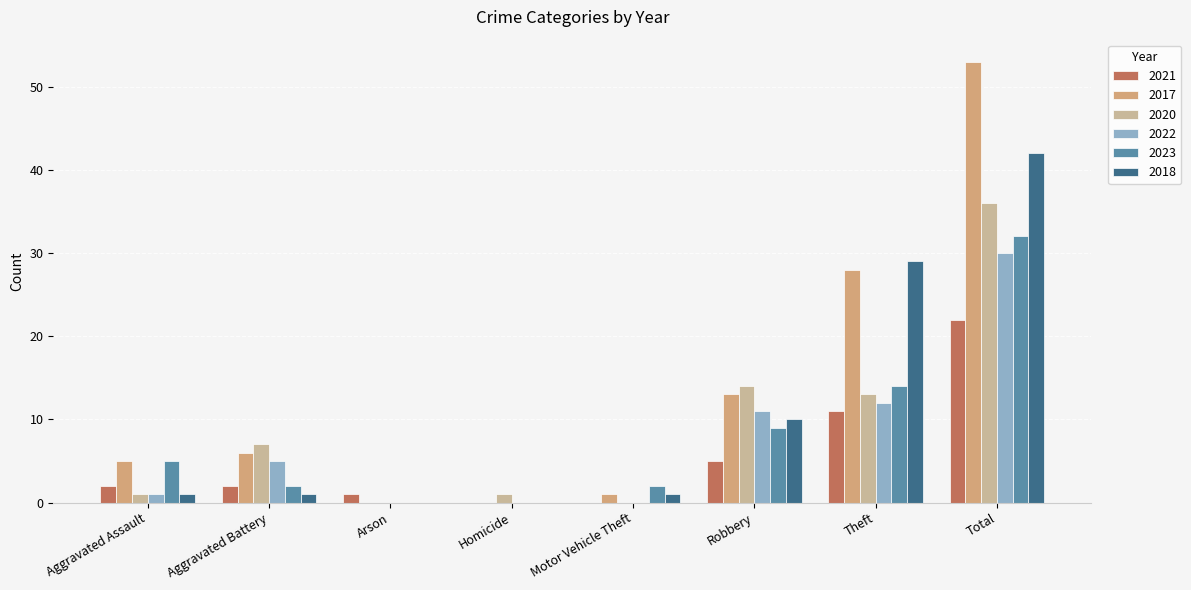

Which has a higher value, Robbery or Theft?

Theft